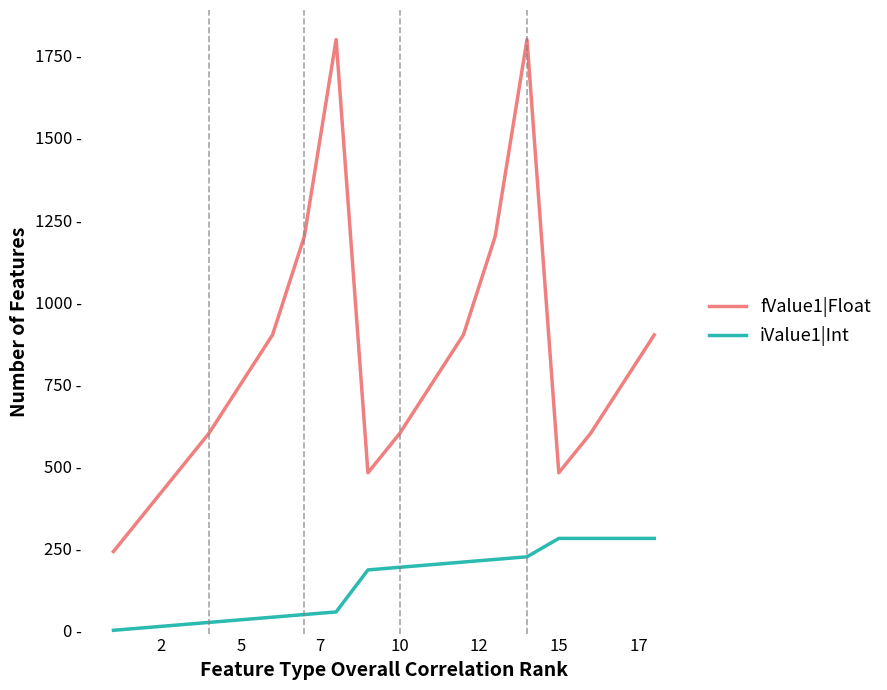

What are all the series names shown in the legend?

fValue1|Float, iValue1|Int